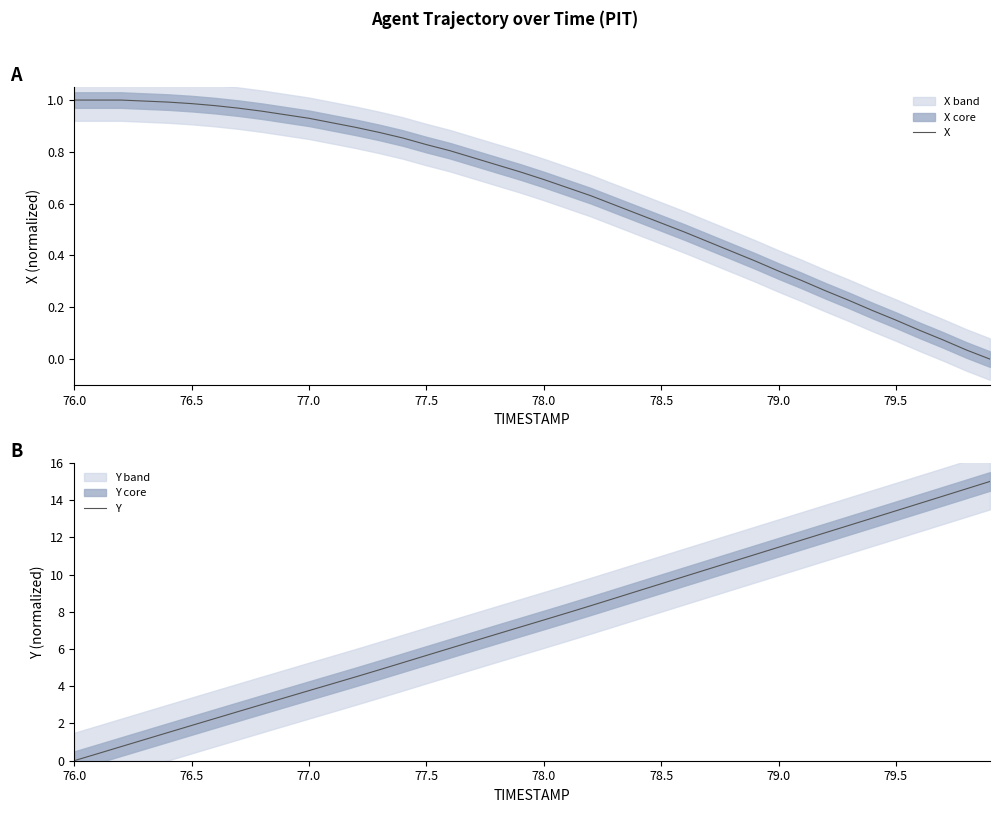

Is this an area chart (filled region under the line)?

No